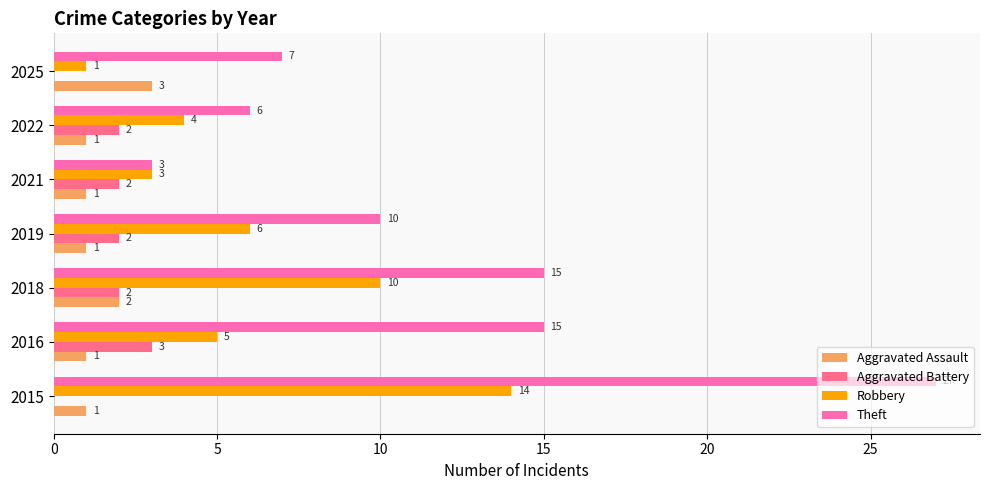

Which series has the largest total across all categories?

Theft